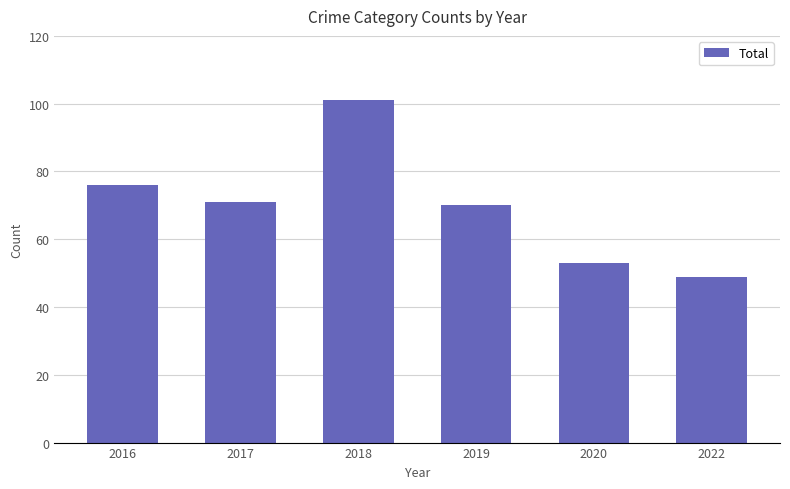

How many bars are there in total?

6